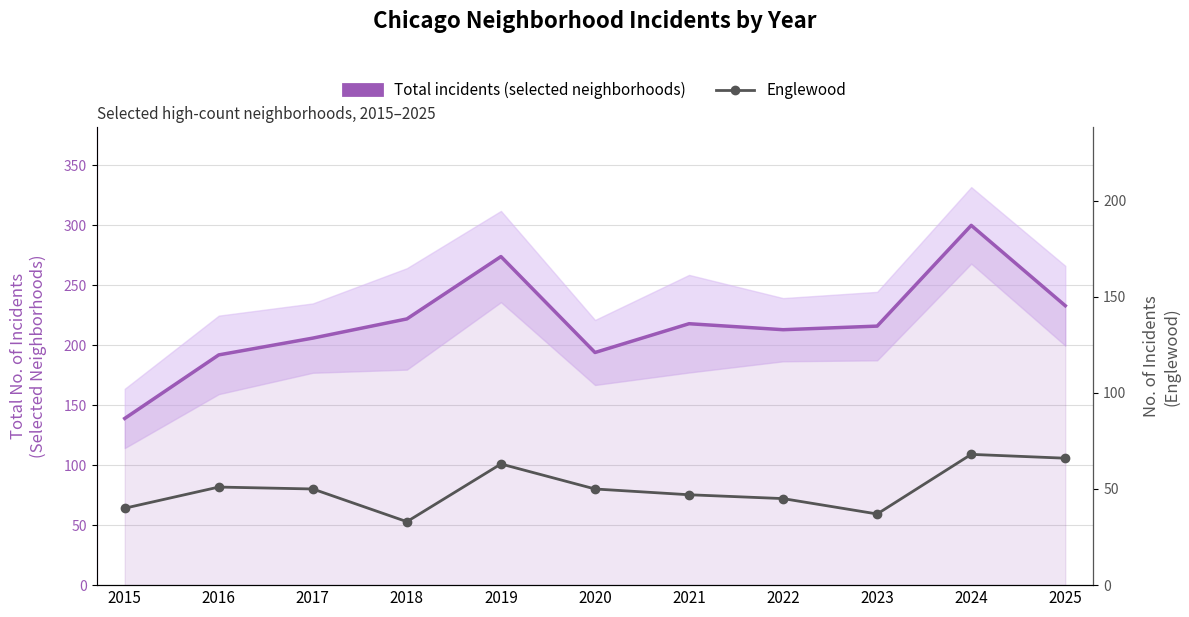

What is the difference between the Total incidents (selected neighborhoods) values at 2019 and 2021?

56